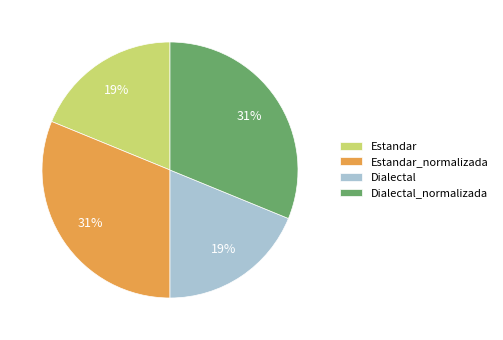

To the nearest percent, what is the combined percentage of Dialectal_normalizada and Estandar?

50%